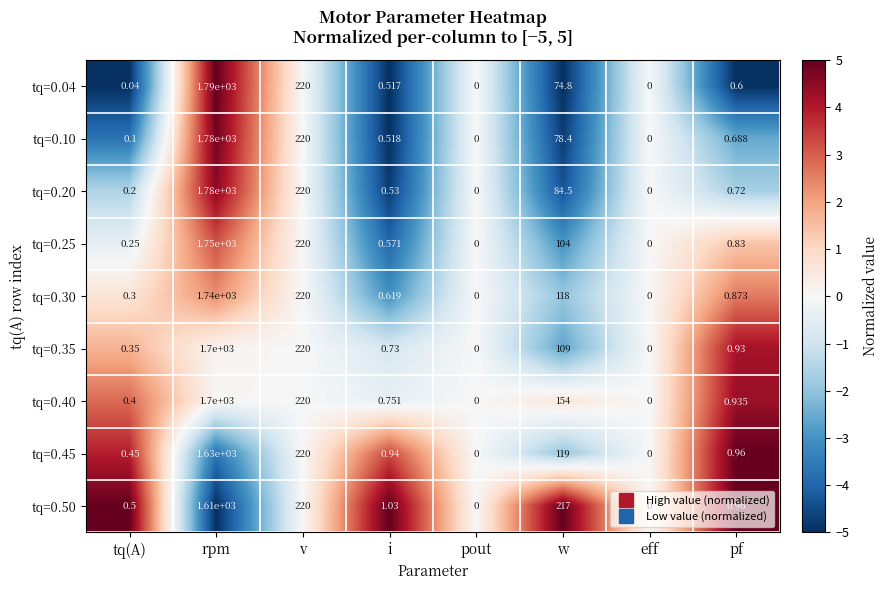

Which label corresponds to the largest value in the chart?

rpm